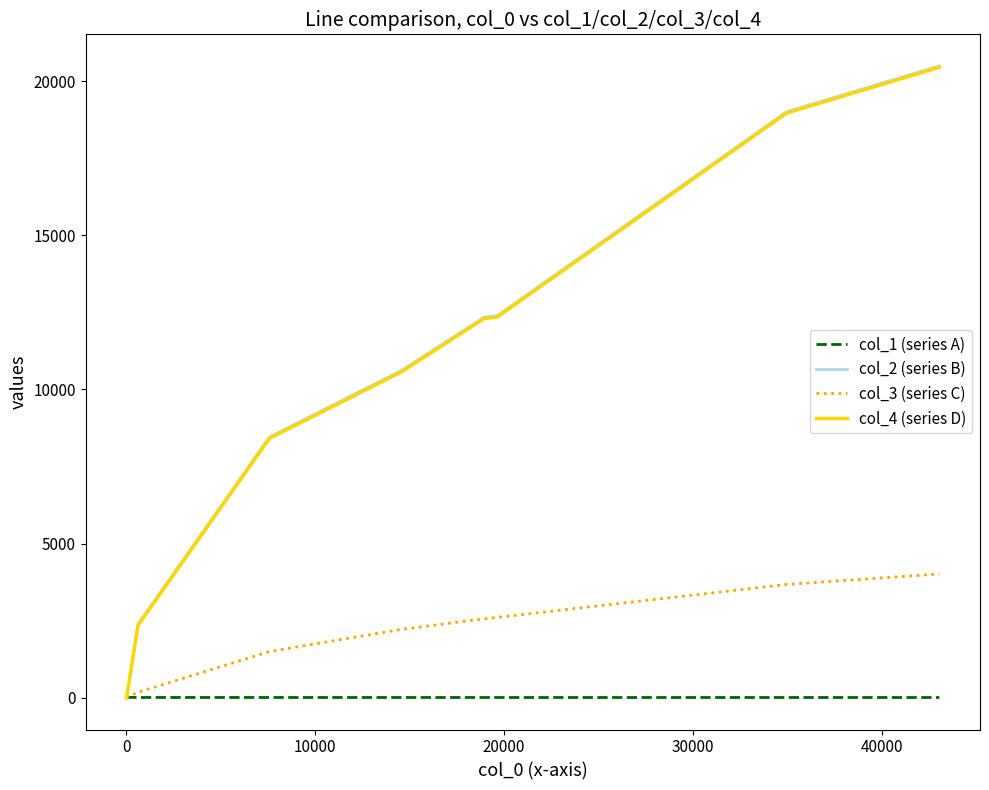

What is the highest value of the col_3 (series C) series?

4019.0